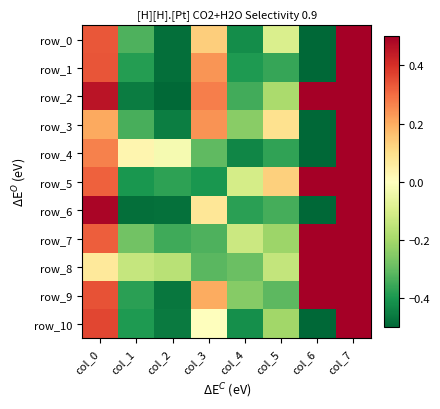

What is the highest value of the row_0 series?

0.5